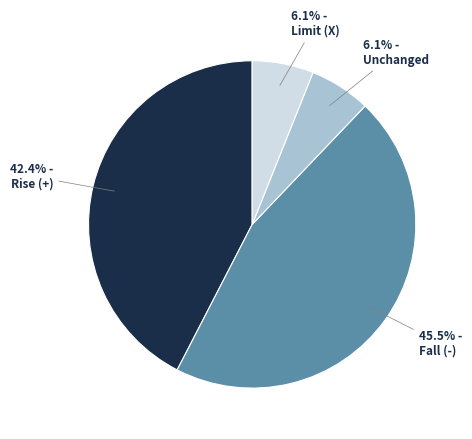

Is there any slice that represents more than half of the pie?

No